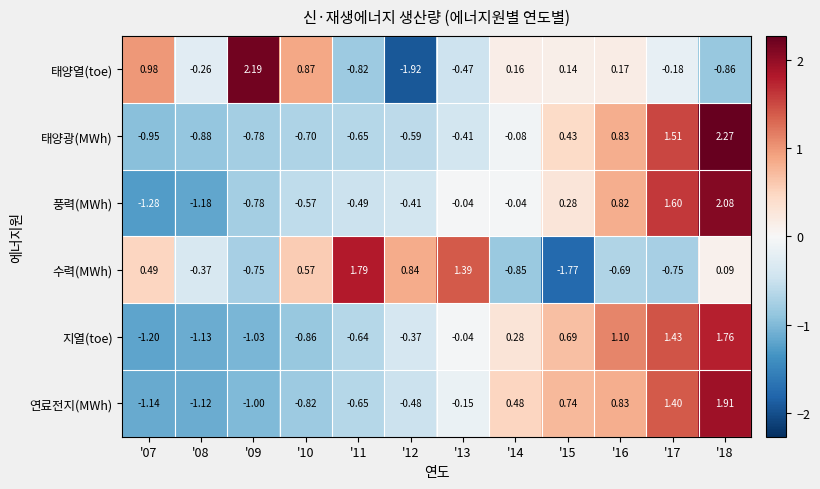

Which series changed the most between '12 and '14?

태양열(toe)